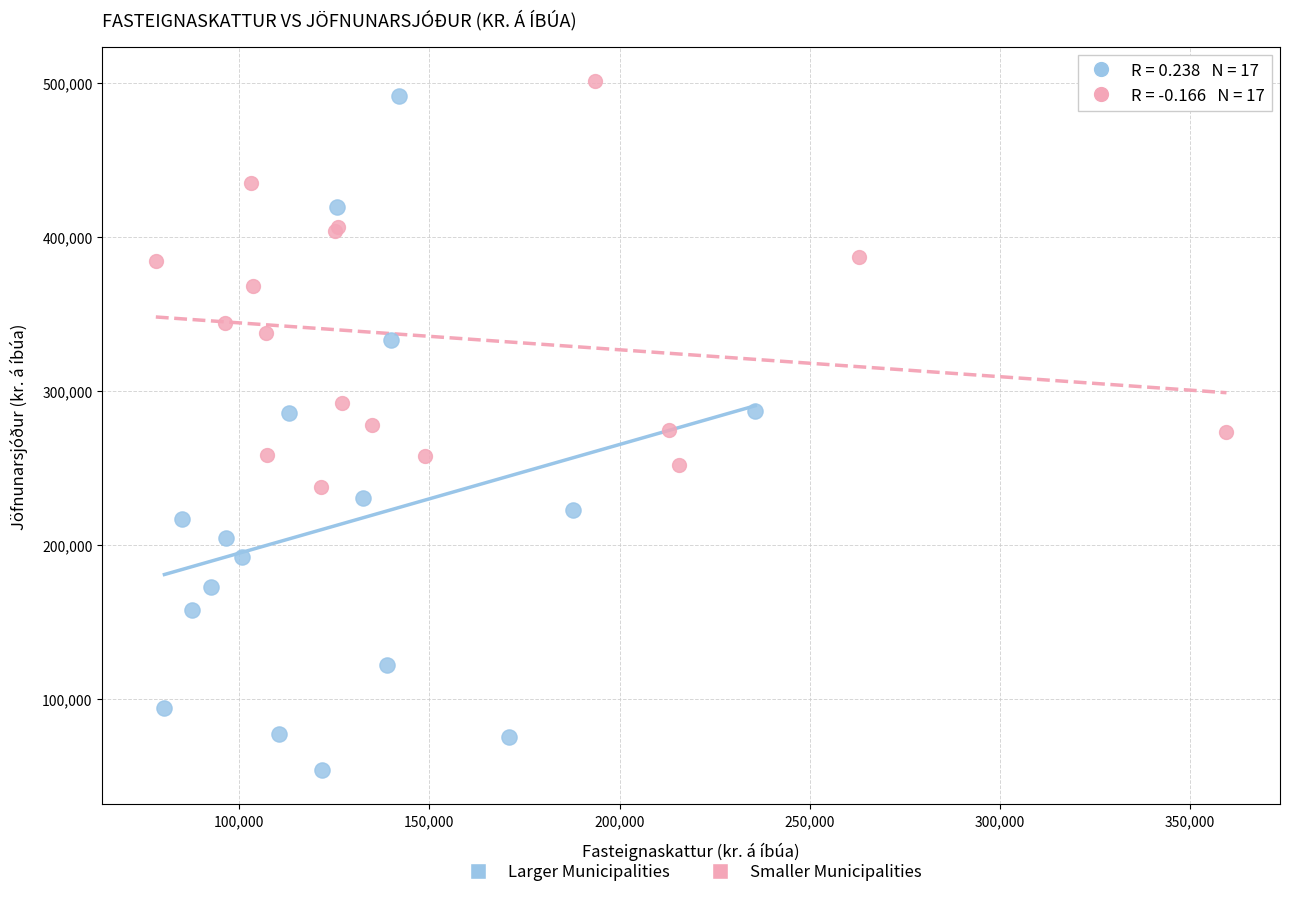

Which series contains the lowest Y value?

Larger Municipalities